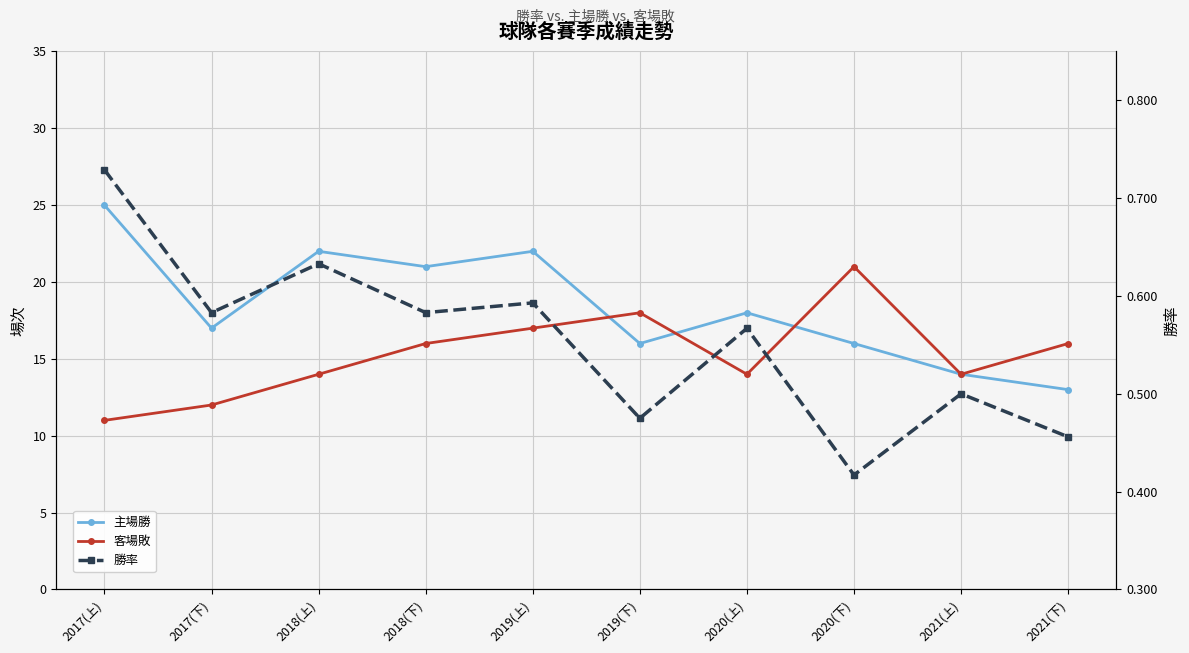

How many 客場敗 values are between 14 and 17?

6